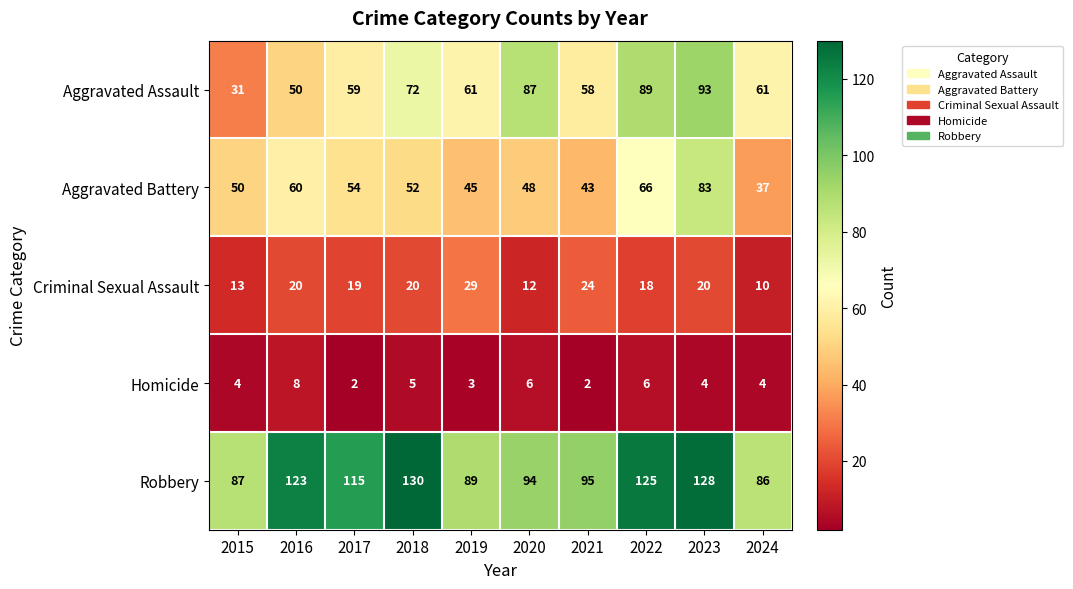

The value of Criminal Sexual Assault at 2022 is 18. True or false?

True